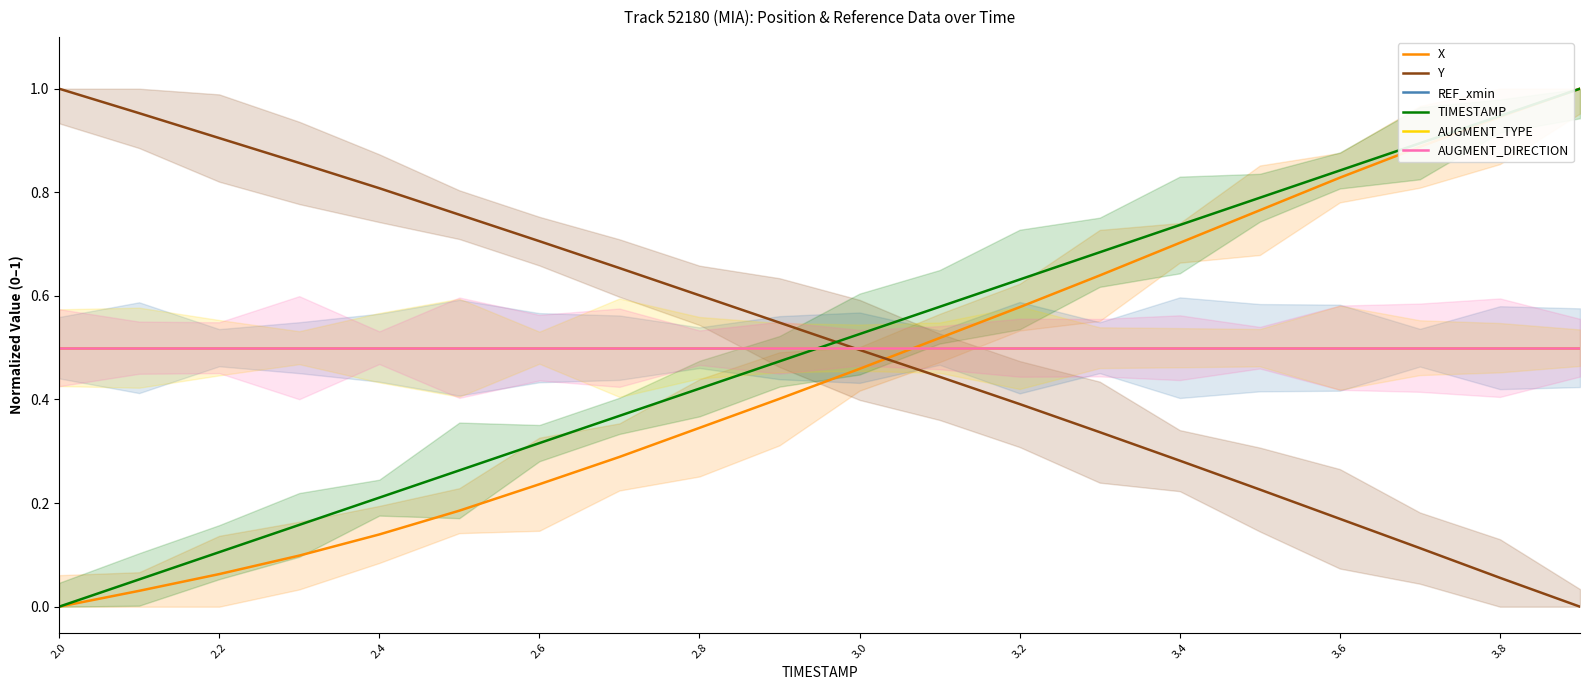

True or false: TIMESTAMP and X intersect in this chart.

False